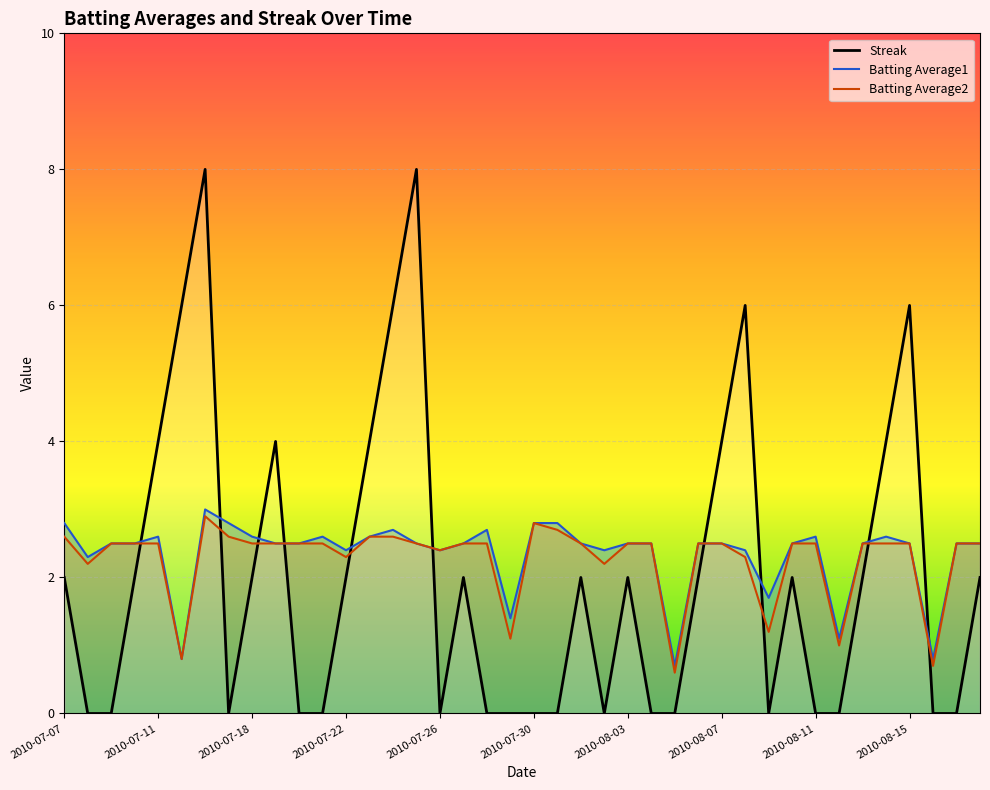

True or false: Batting Average1 and Batting Average2 cross at least once.

False